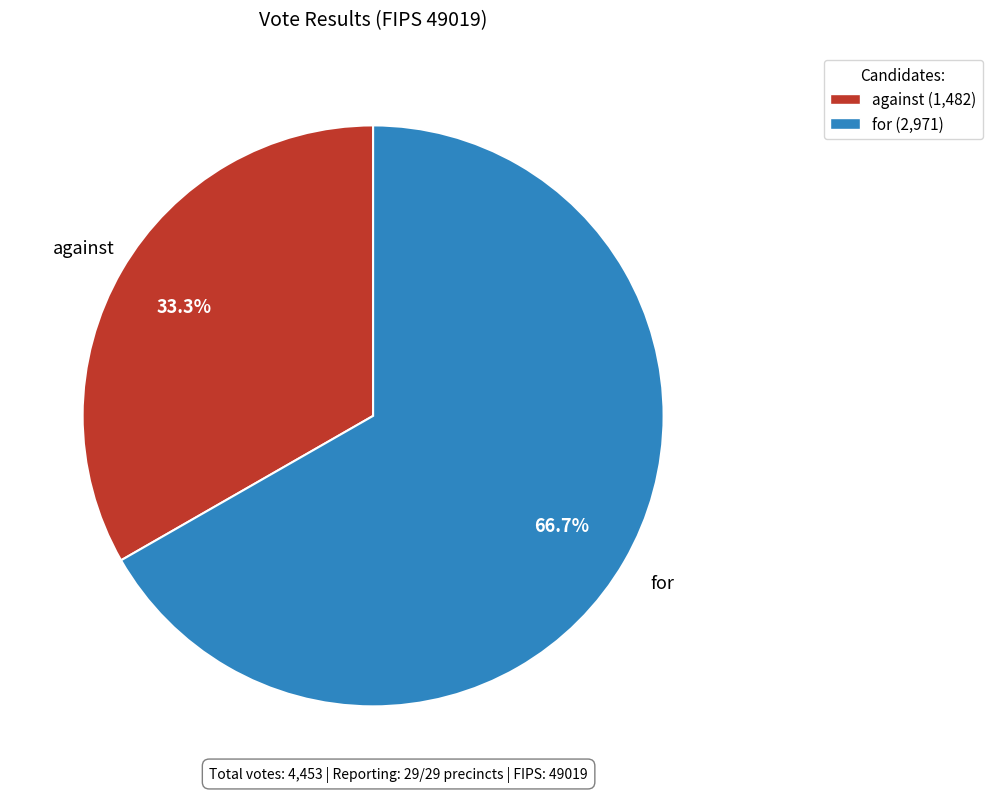

Does against represent more than half of the total?

No